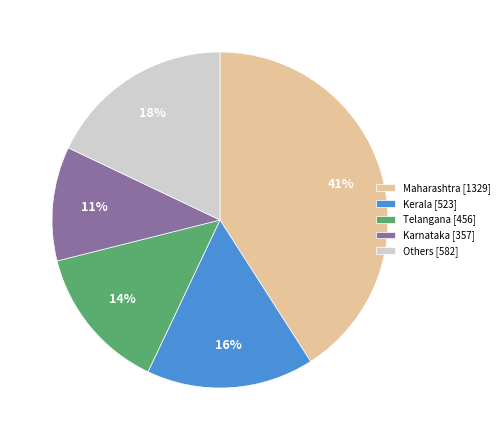

Which slice is the smallest?

Karnataka [357]